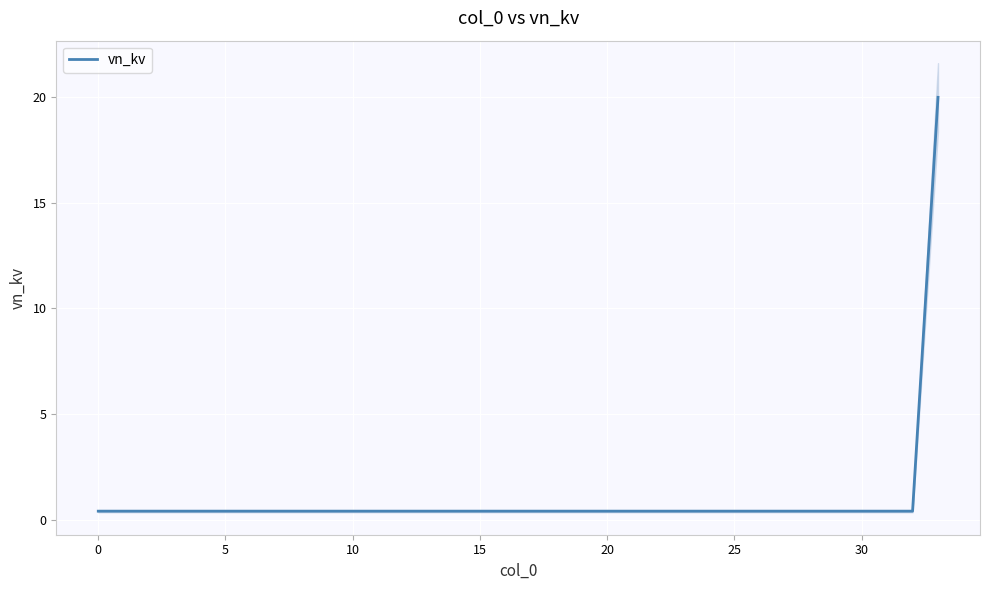

What is the difference between the maximum and minimum values?

19.6